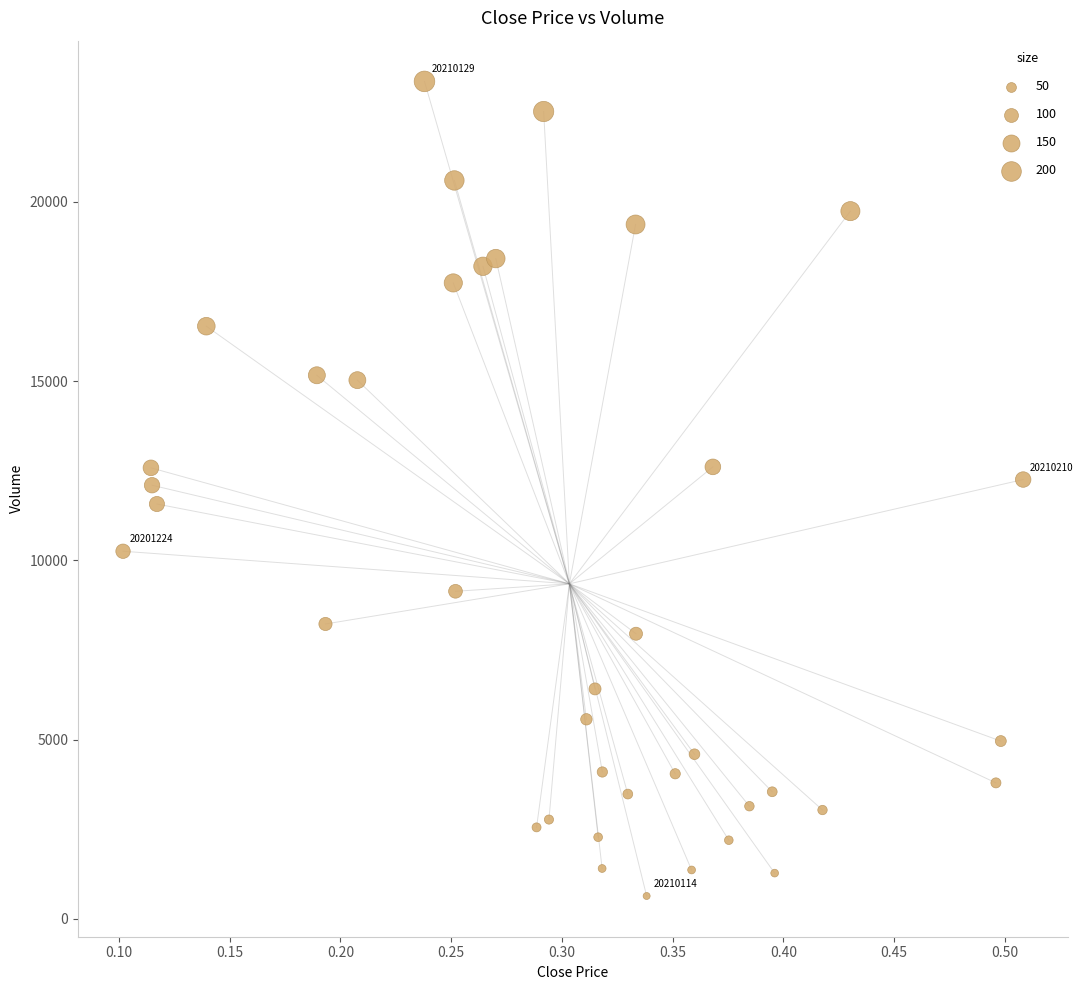

What is the range of Y values (max minus min)?

22721